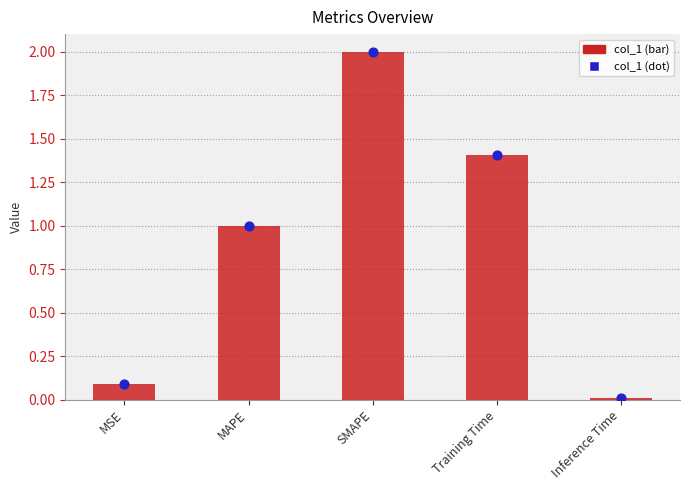

Approximately how many times larger is the value at MAPE compared to SMAPE?

0.5